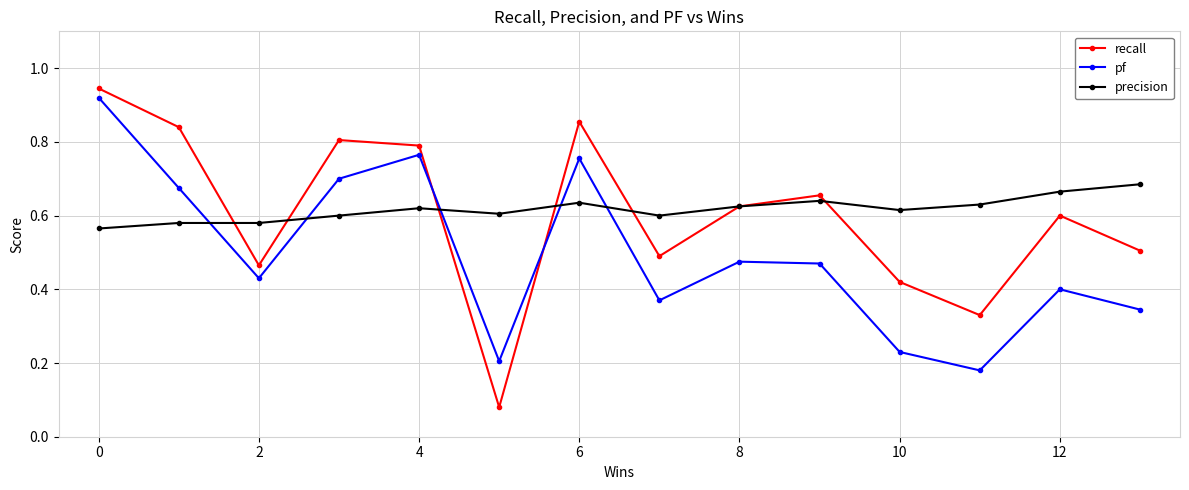

Which series has the largest range (max minus min)?

recall